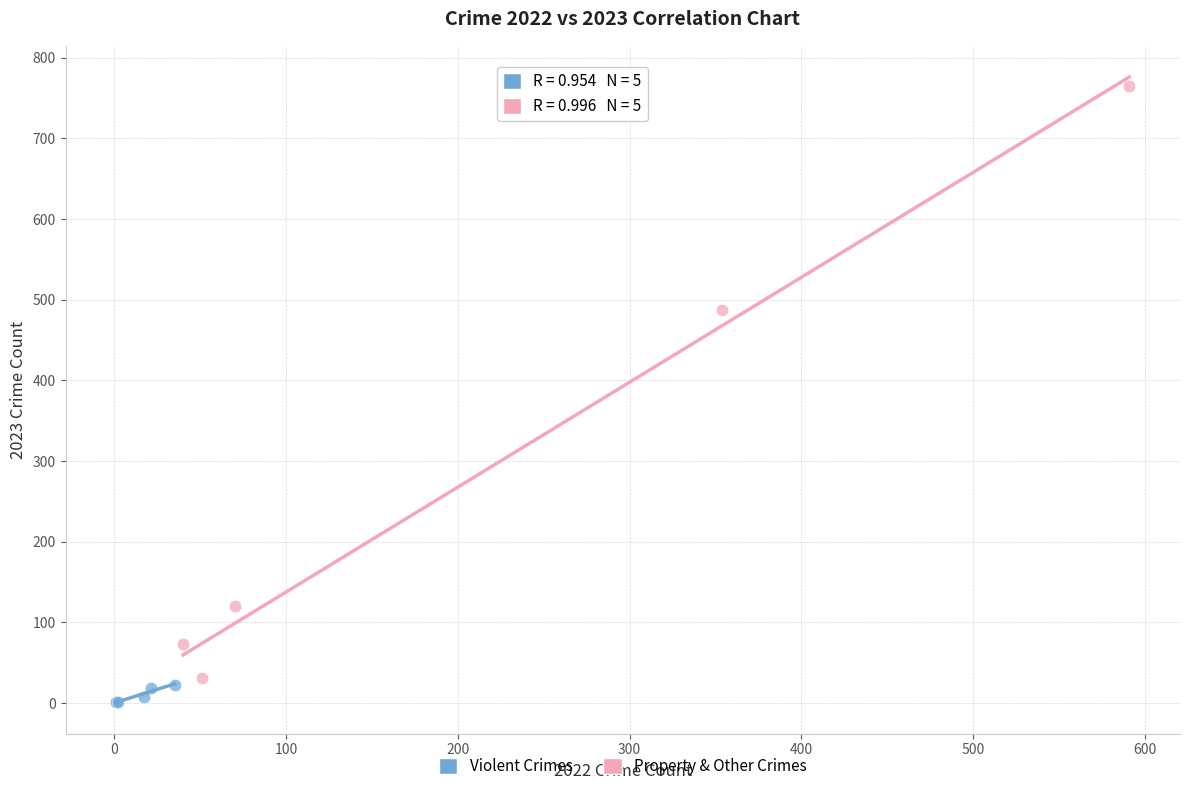

Which series has the widest spread of Y values?

Property & Other Crimes